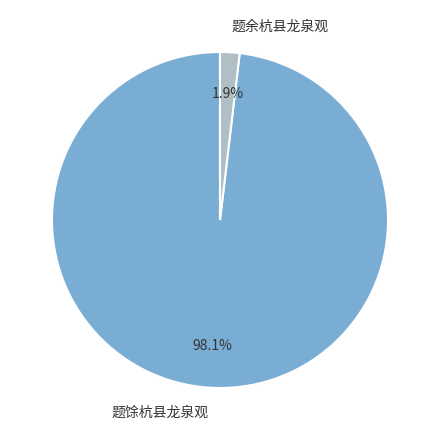

To the nearest percent, what is the difference between the largest and smallest slice percentages?

96%